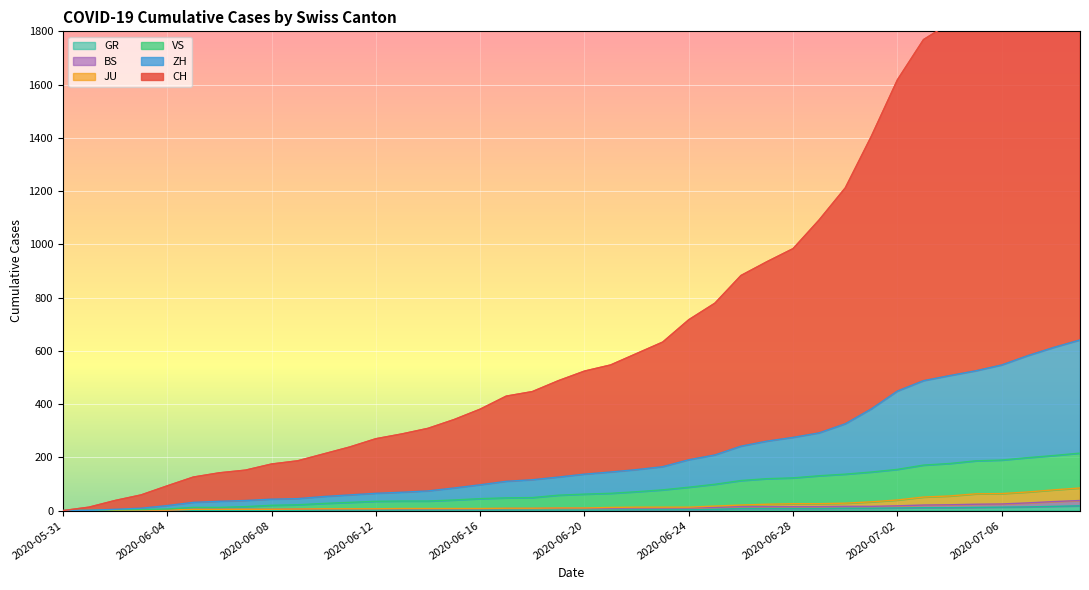

What is the sum of the CH values at 2020-06-29 and 2020-06-05?

1218